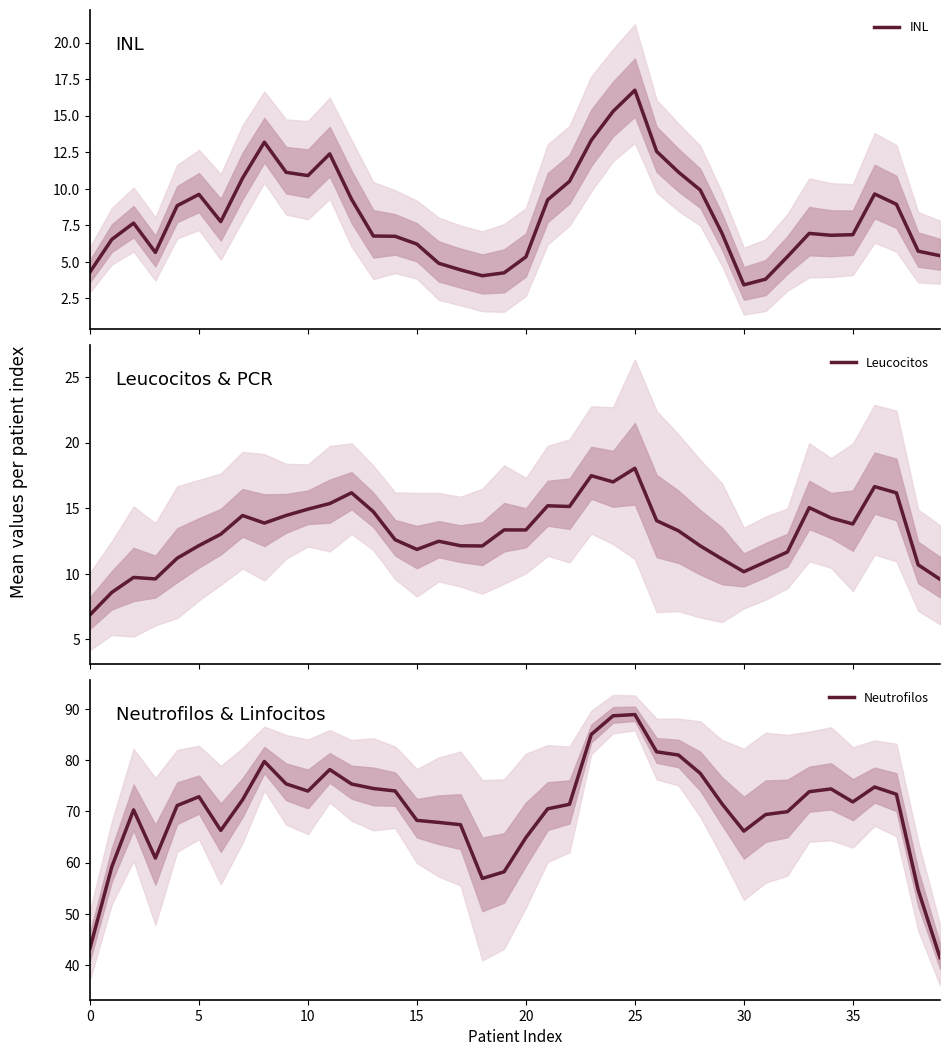

What is the highest value of the INL series?

16.7